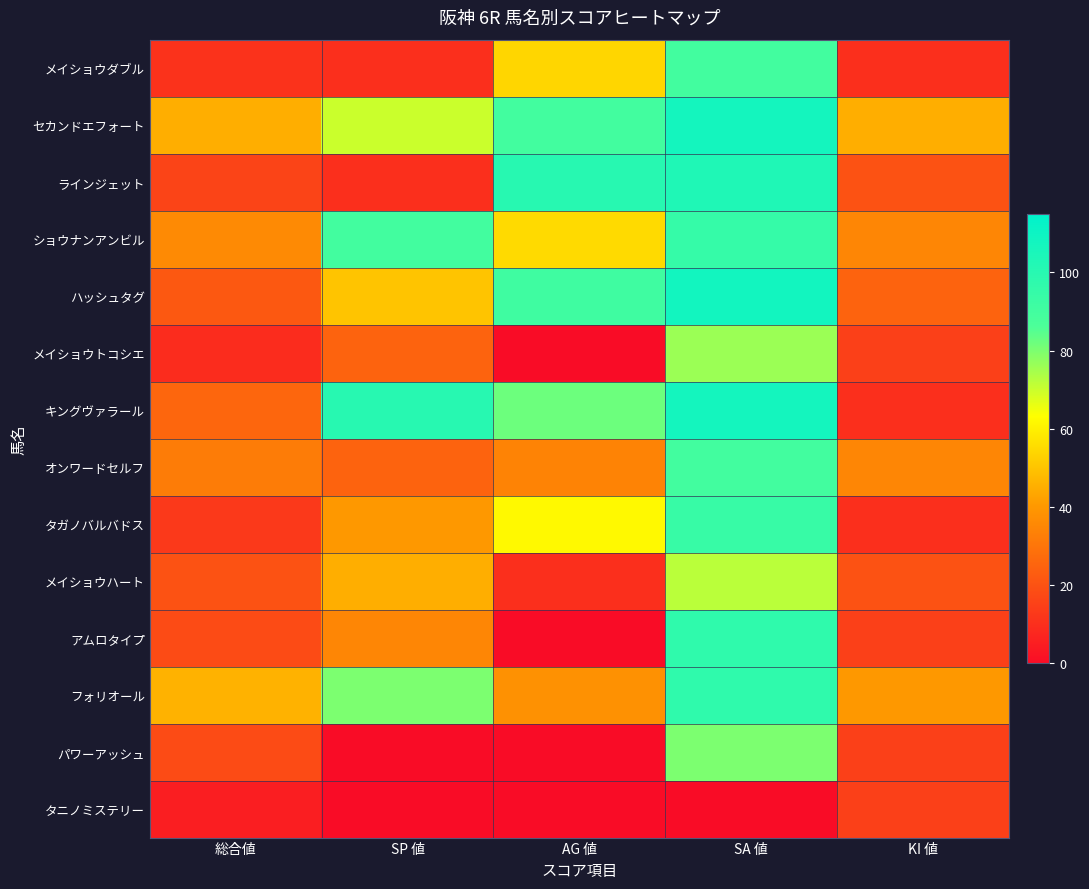

What is the spread (max minus min) of values at AG 値?

100